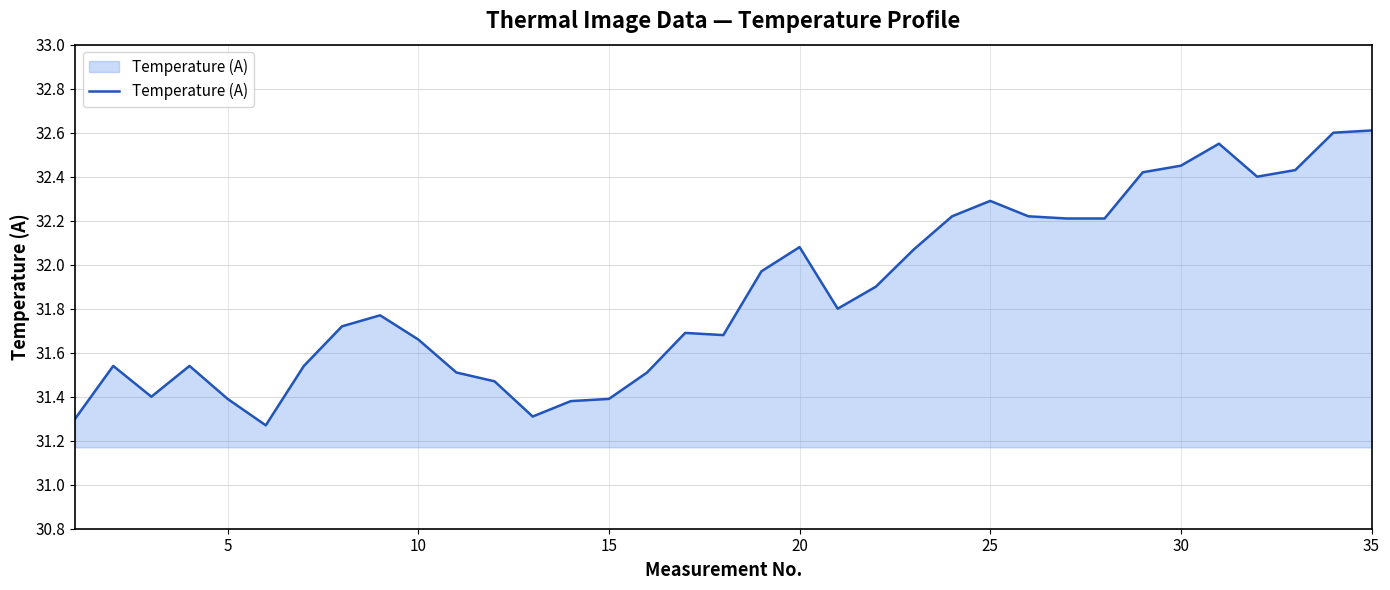

What is the maximum value shown in the chart?

32.6